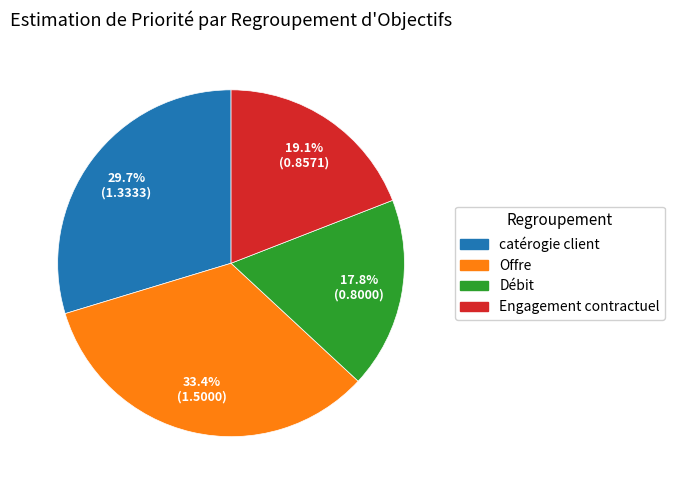

Does any single category account for the majority?

No